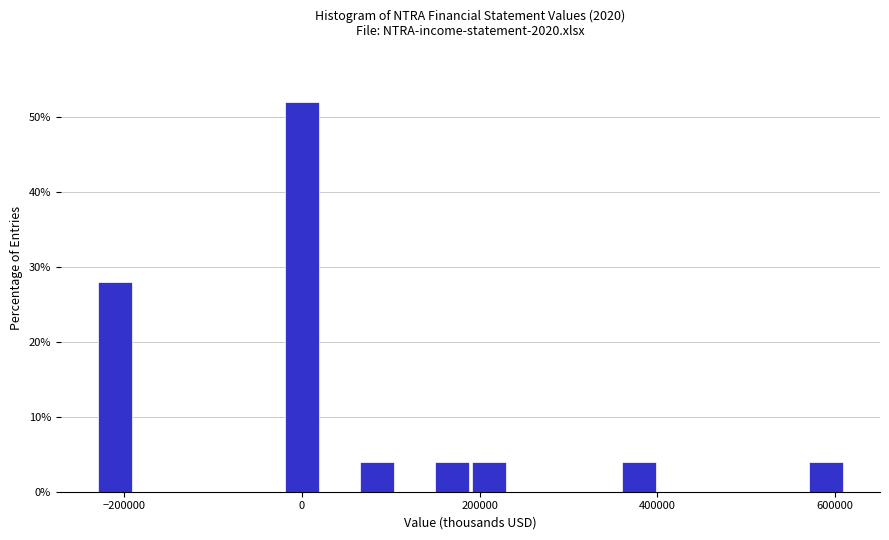

Read against the x-axis, roughly where is the centre of the tallest bar?

0